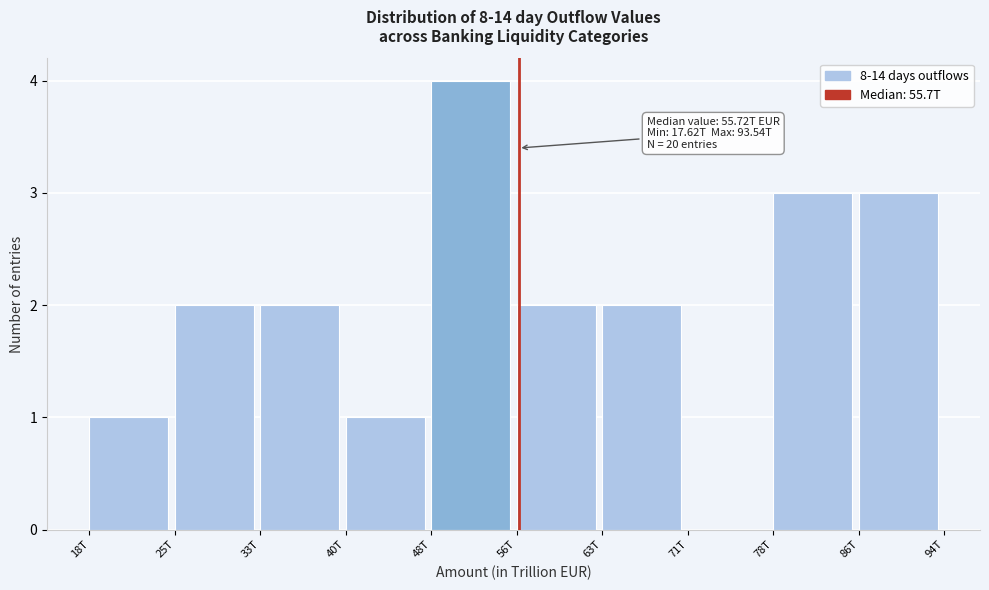

Reading right to left, what are all the values shown in this chart?

86T=3	78T=3	71T=0	63T=2	56T=2	48T=4	40T=1	33T=2	25T=2	18T=1